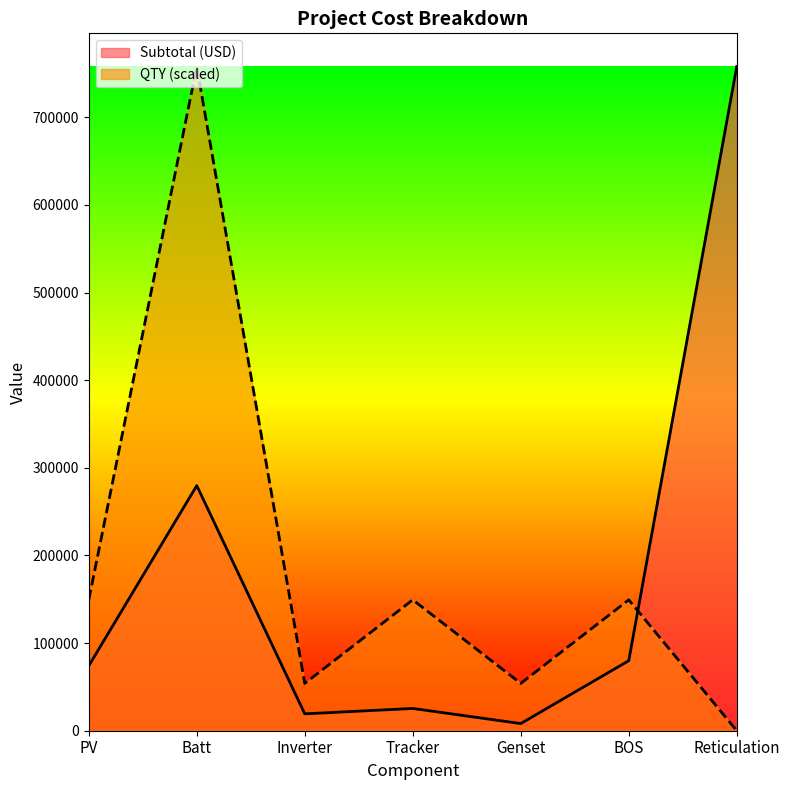

Which series ends up on top after the final intersection of QTY and Subtotal (USD)?

Subtotal (USD)